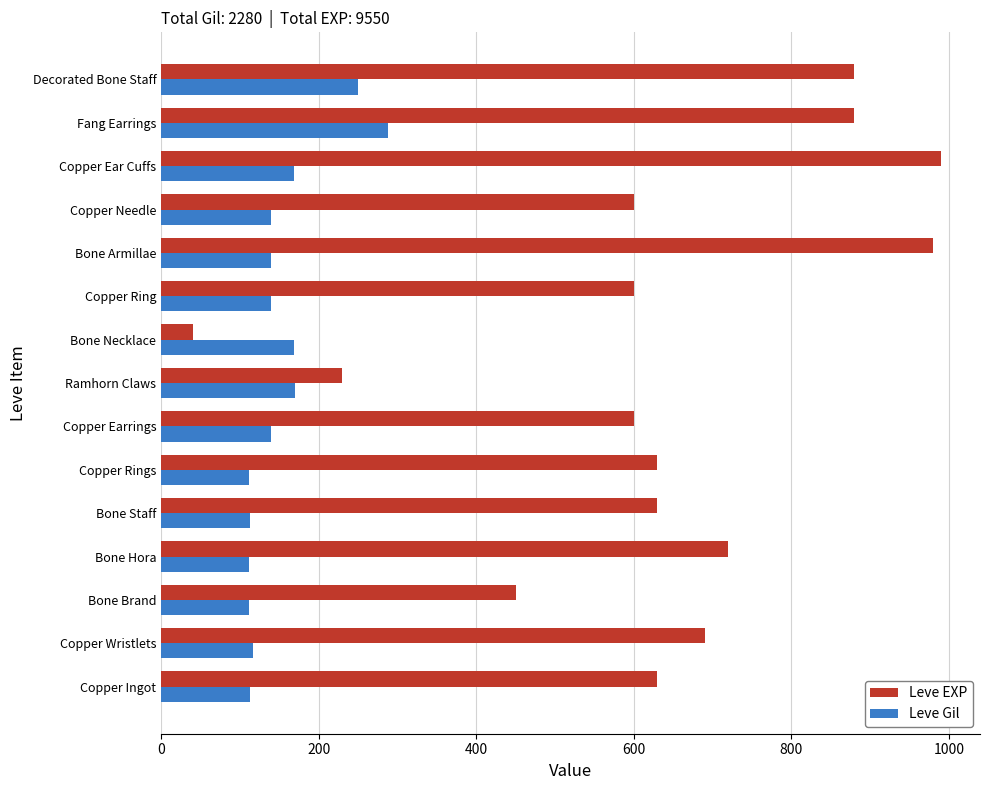

What is the sum of the Leve EXP values at Copper Wristlets and Bone Hora?

1410